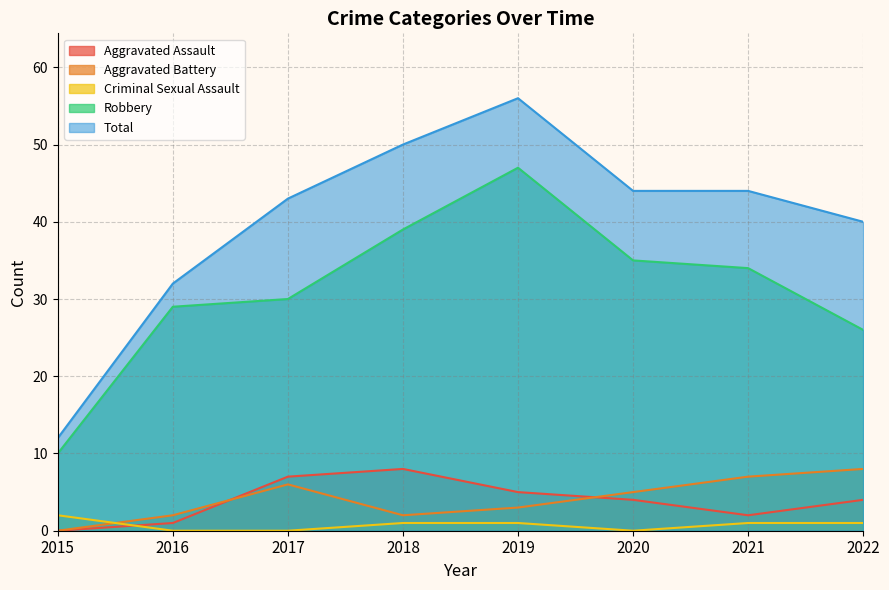

True or false: Aggravated Assault and Total cross at least once.

False